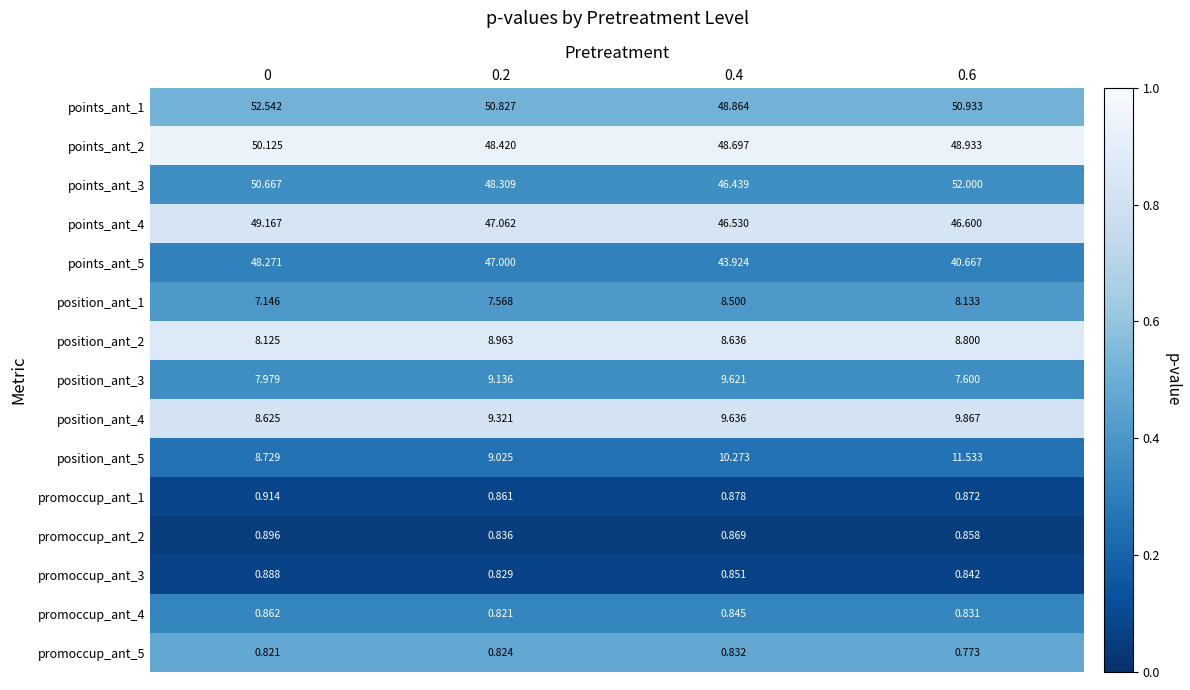

Is the value of position_ant_4 at 0.4 greater than the value of promoccup_ant_5 at 0?

Yes